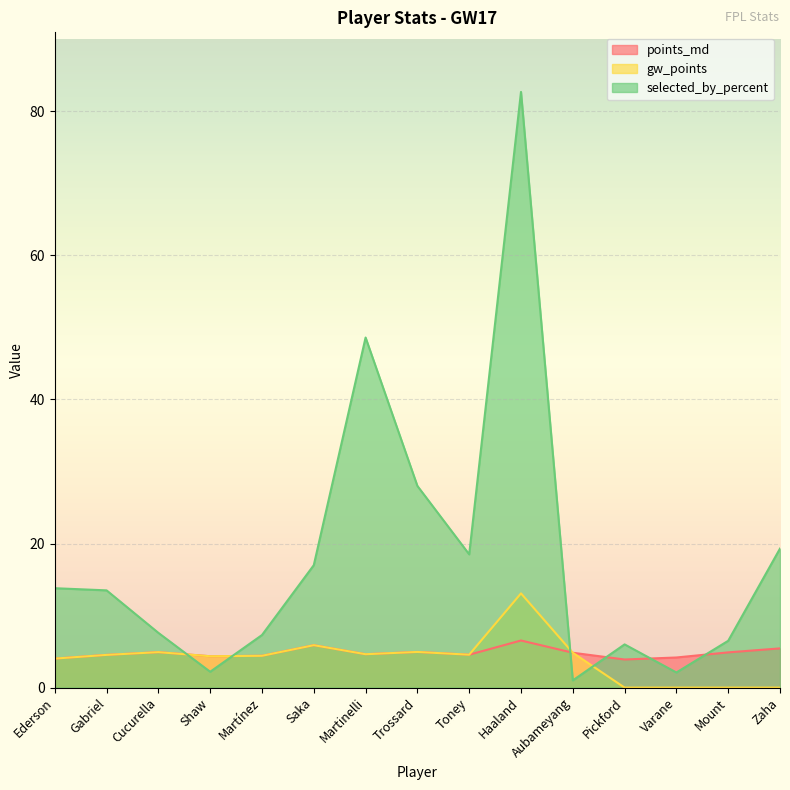

Which series has the largest total across all categories?

selected_by_percent